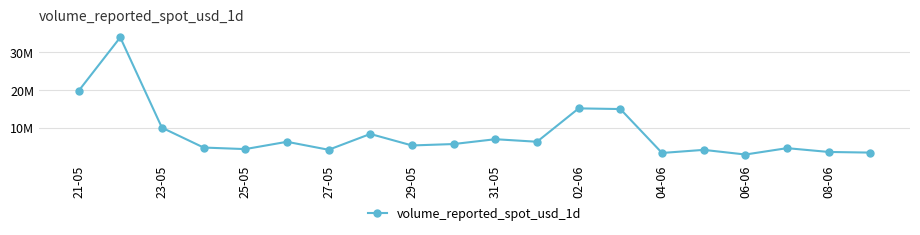

Is this an area chart (filled region under the line)?

No